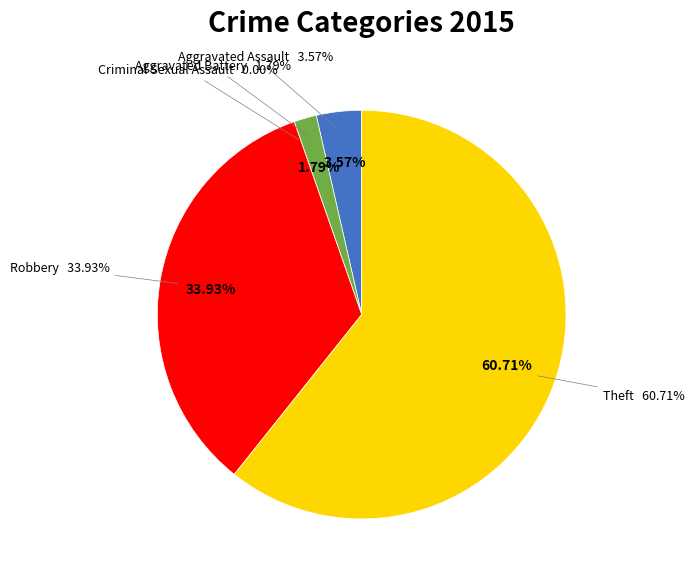

How much of the chart is everything except Criminal Sexual Assault?

100.0%